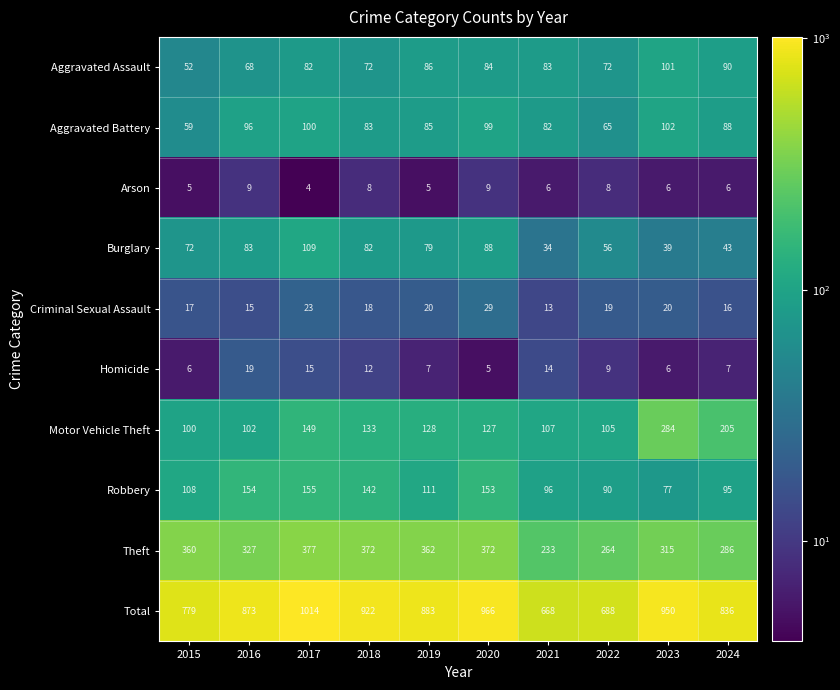

The value of Burglary at 2018 is 82. True or false?

True